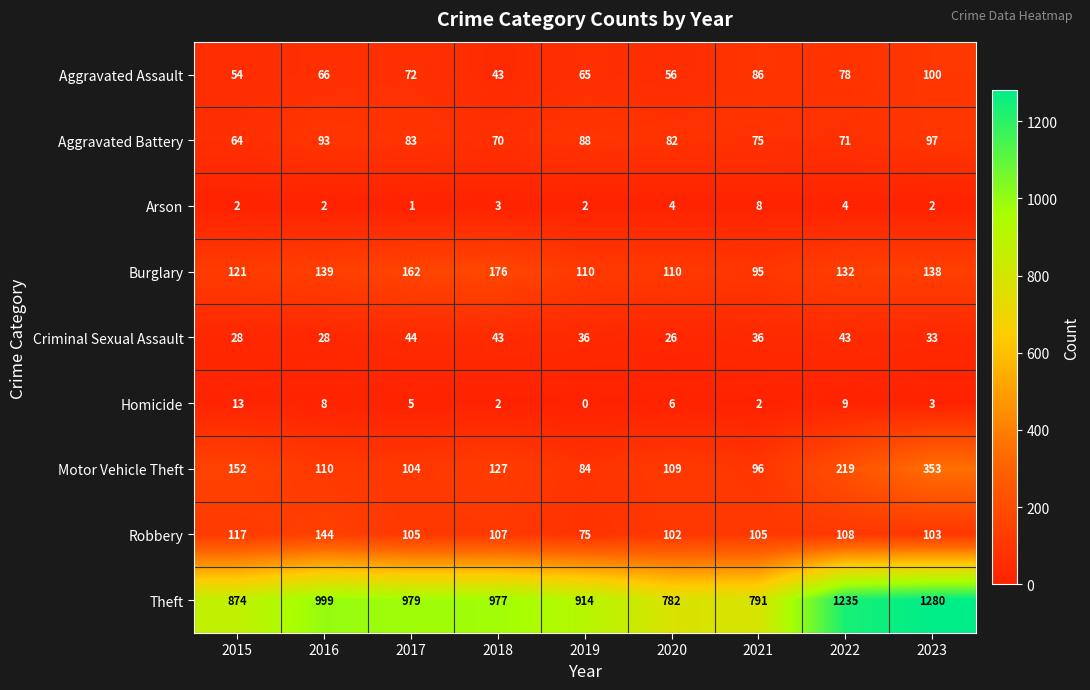

What is the total value across all series at 2019?

1374